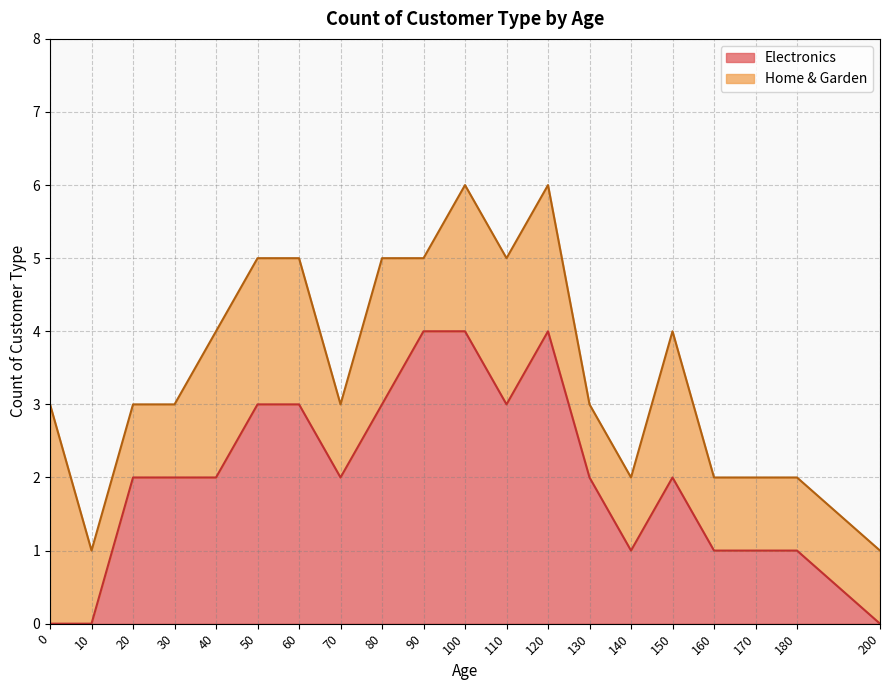

Count the number of categories in the chart.

20